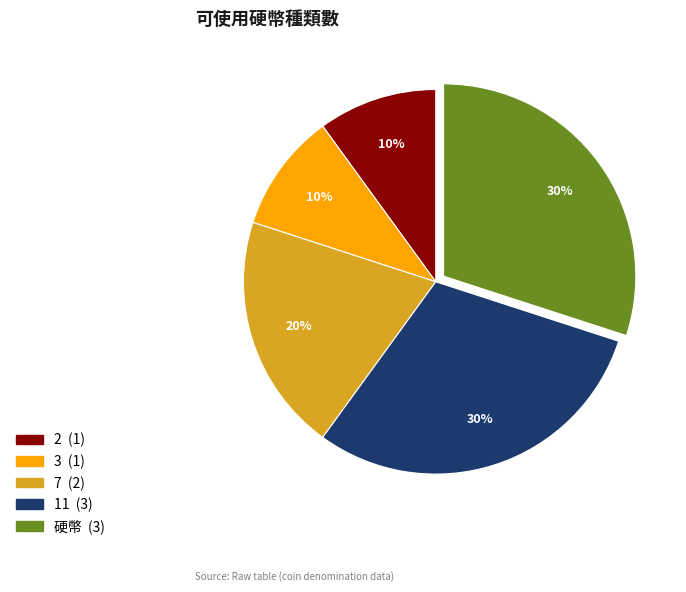

To the nearest percent, what is the combined percentage of 3 and 11?

40%